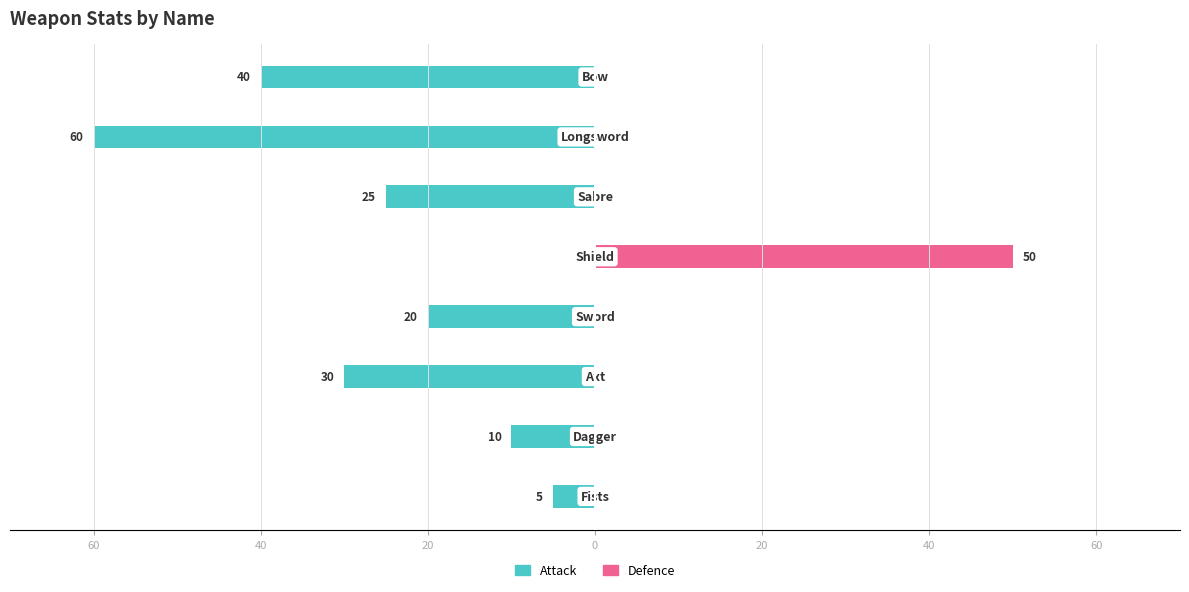

How many bars are there in each group?

2